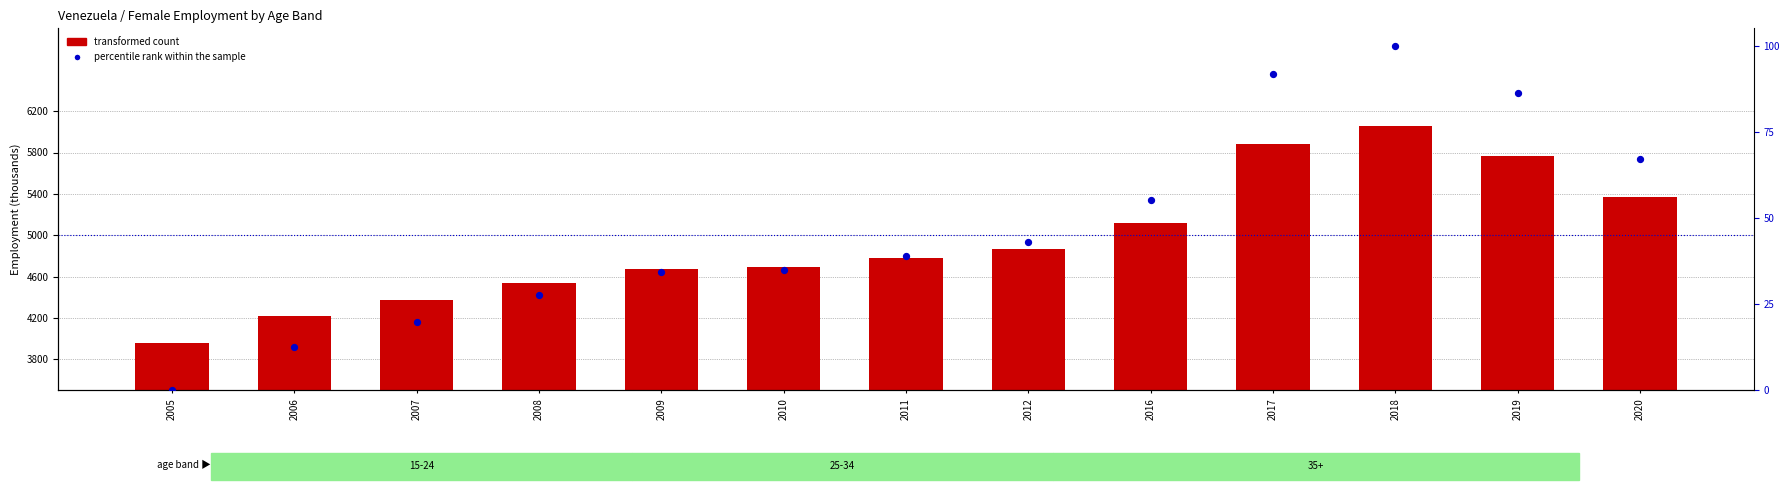

What are all the series names shown in the legend?

transformed count, percentile rank within the sample